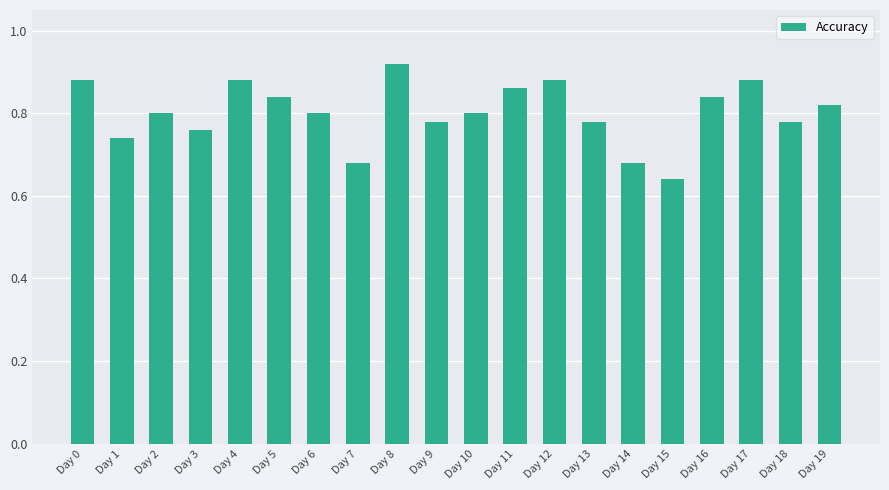

Is it true that the value at Day 7 is 1.1?

False